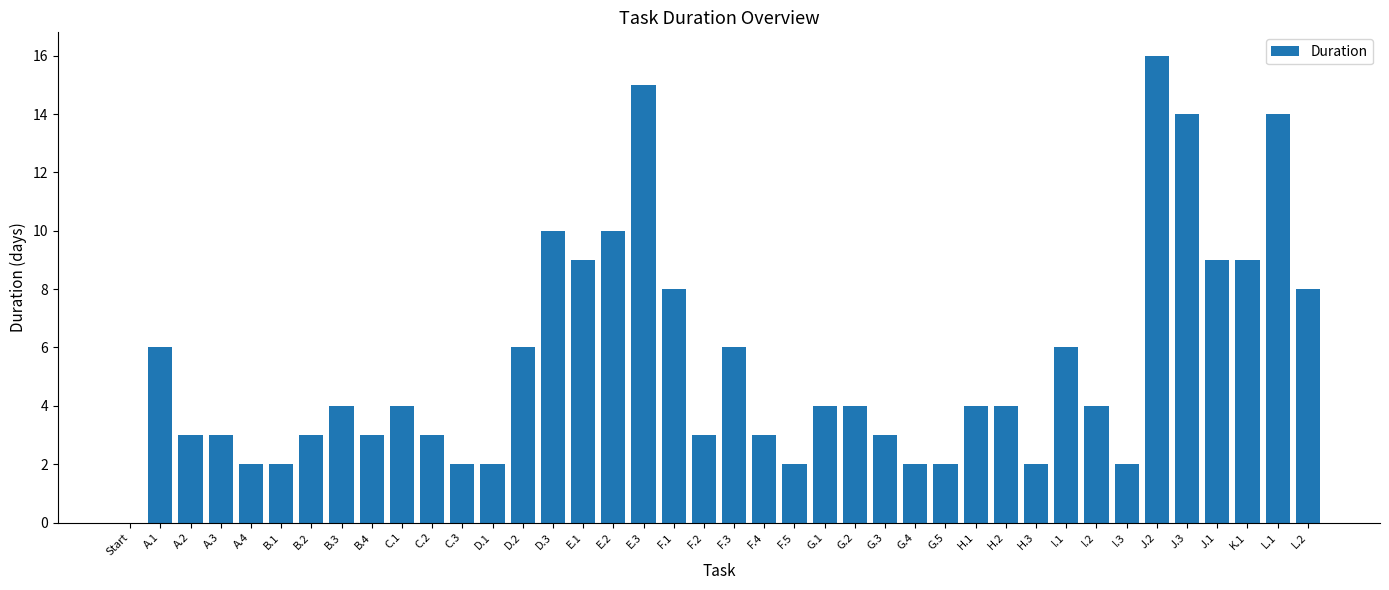

How many values are above zero?

39